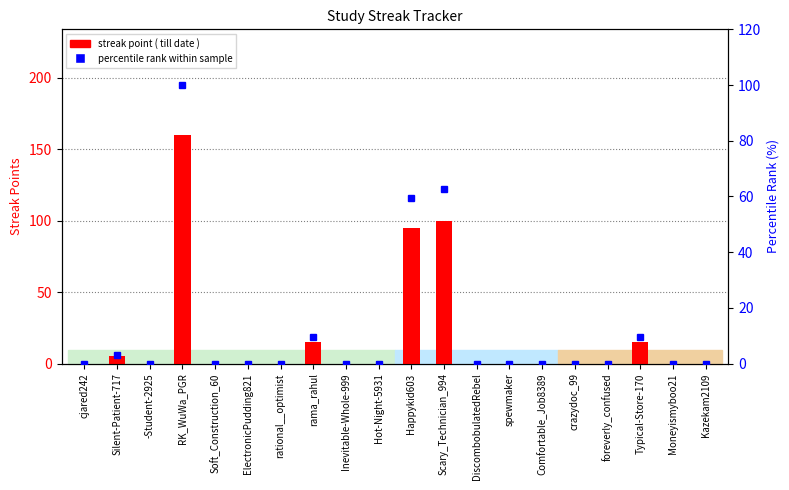

At which category is the sum across all series the highest?

RK_WuWa_PGR